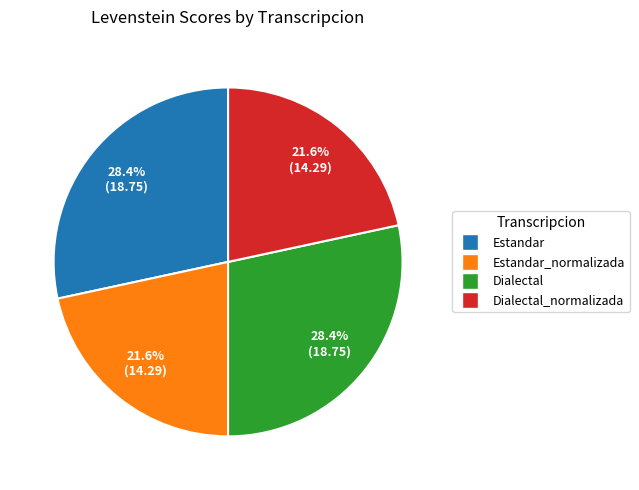

To the nearest percent, what is the difference between the largest and smallest slice percentages?

7%